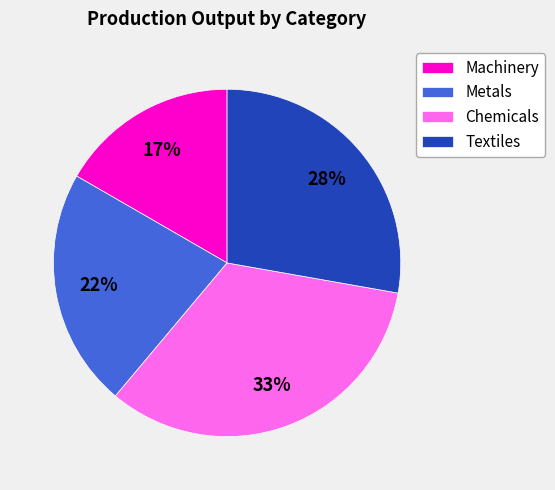

What is the ratio of the value at Metals to the value at Textiles?

0.8